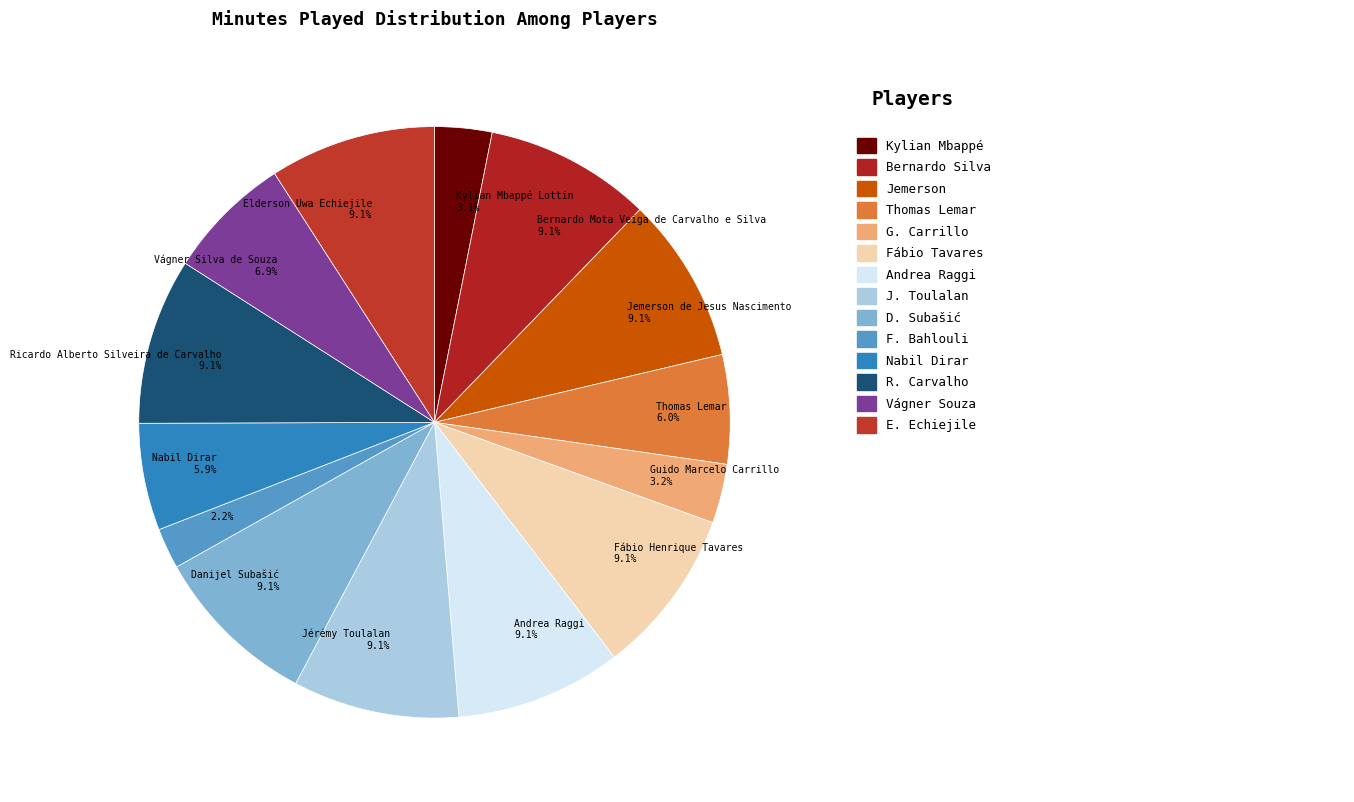

Between Elderson Uwa Echiejile 9.1% and Kylian Mbappé Lottin 3.1%, which is larger?

Elderson Uwa Echiejile 9.1%